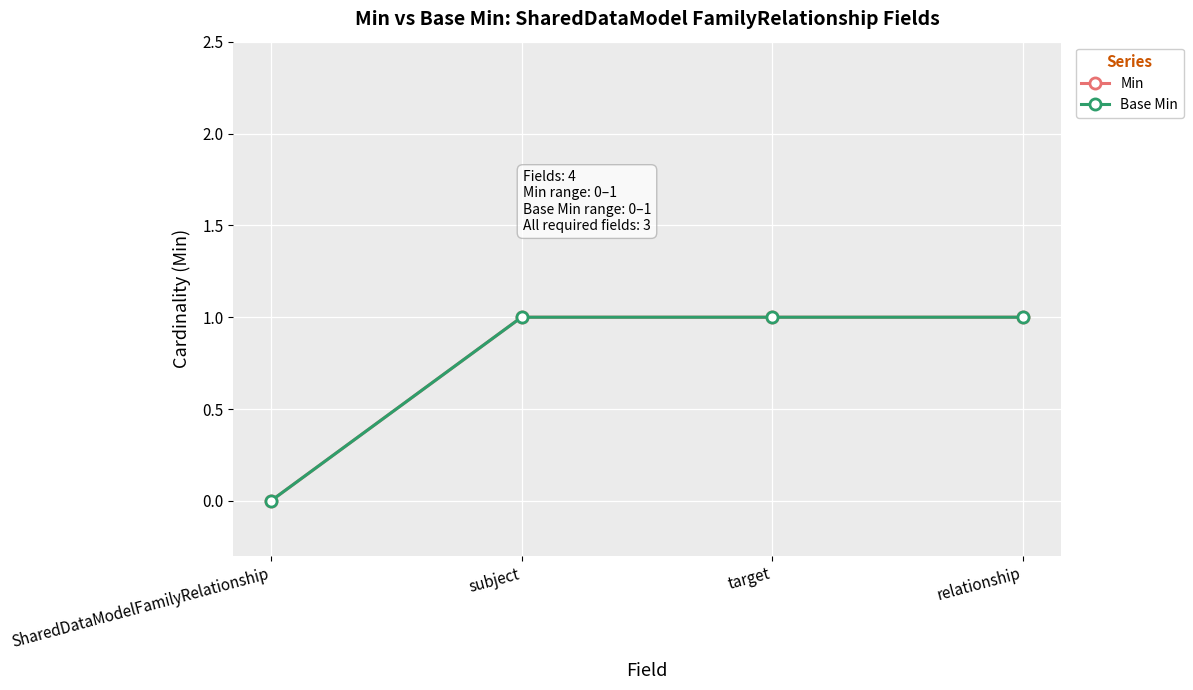

List the series in order of their peak value, lowest first.

Min, Base Min